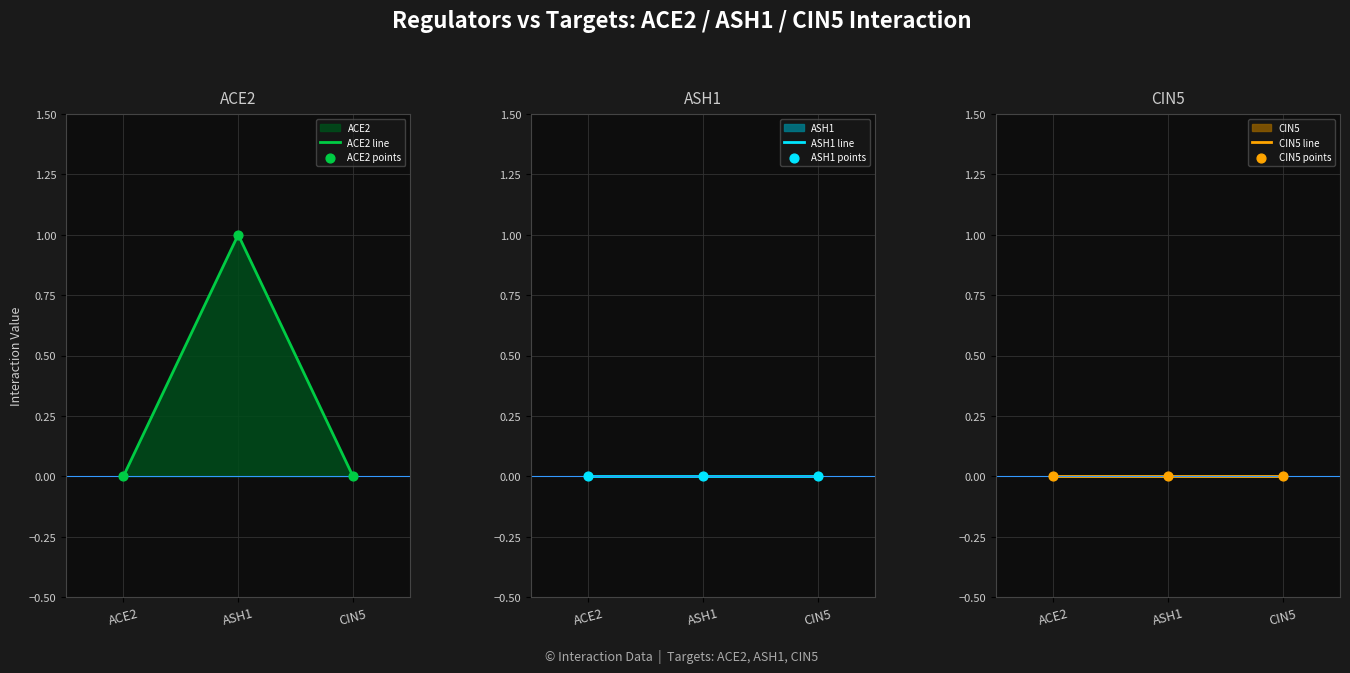

Which series contains the highest Y value?

ACE2 line